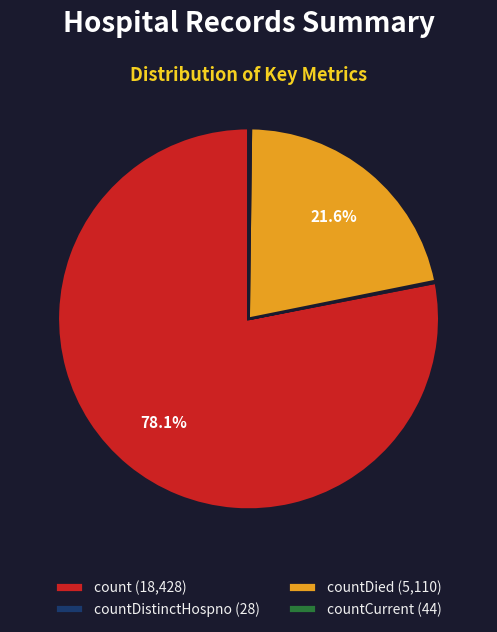

Which category accounts for the majority?

count (18,428)